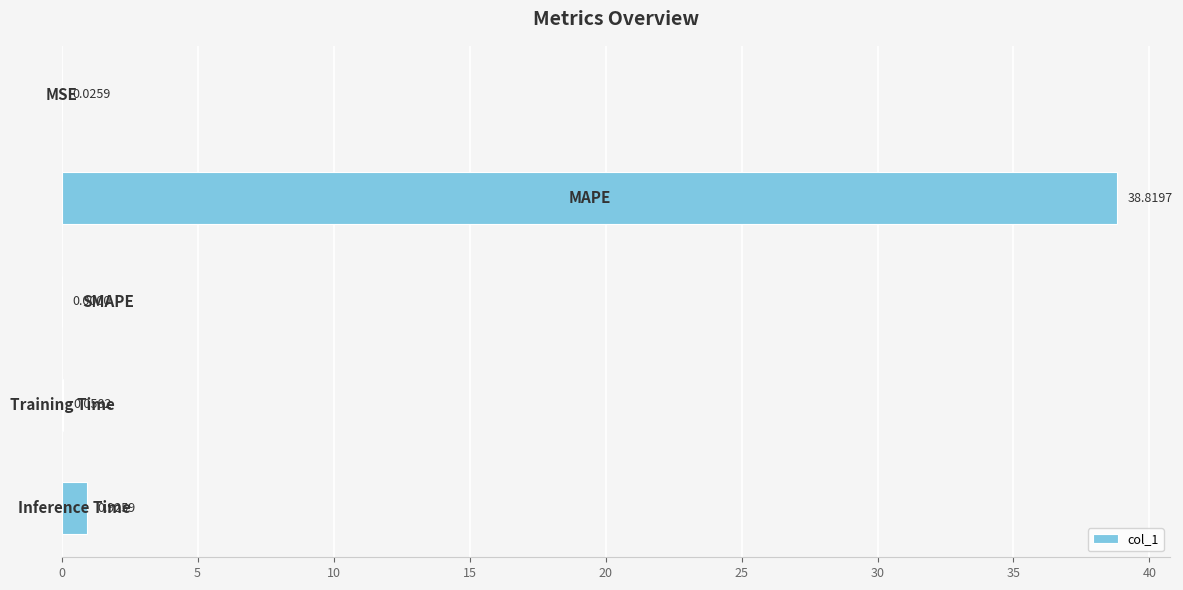

What is the sum of all values?

39.8